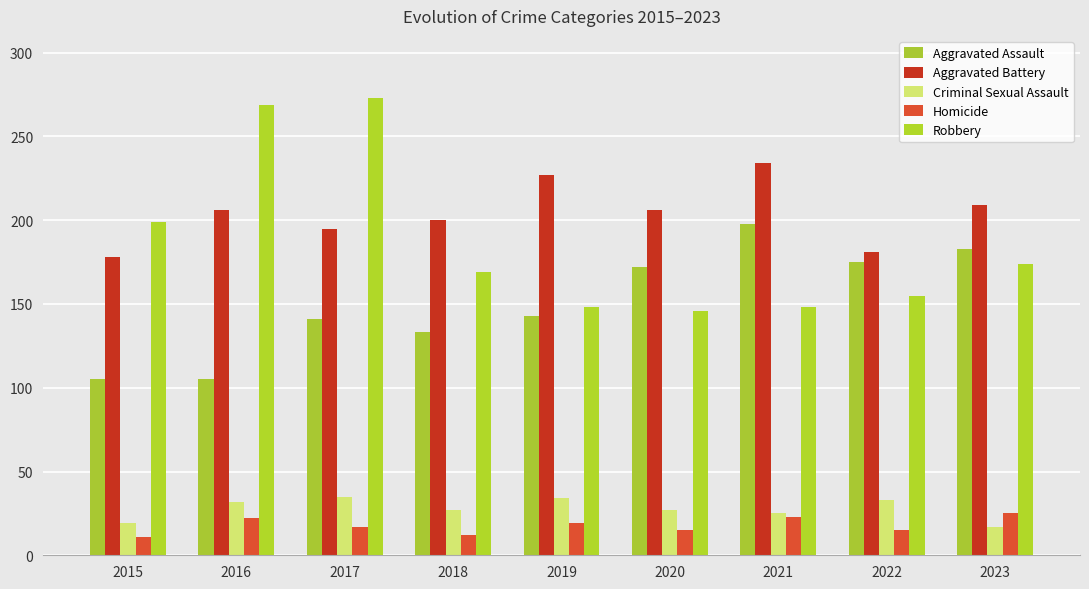

How many values in the Robbery series are below 169?

4